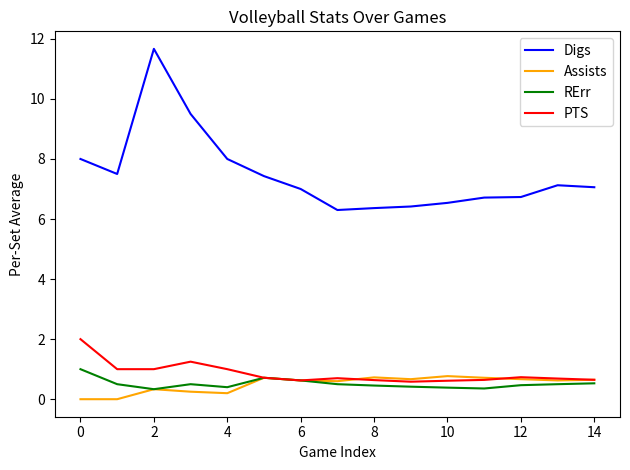

List the series in order of their peak value, lowest first.

Assists, RErr, PTS, Digs